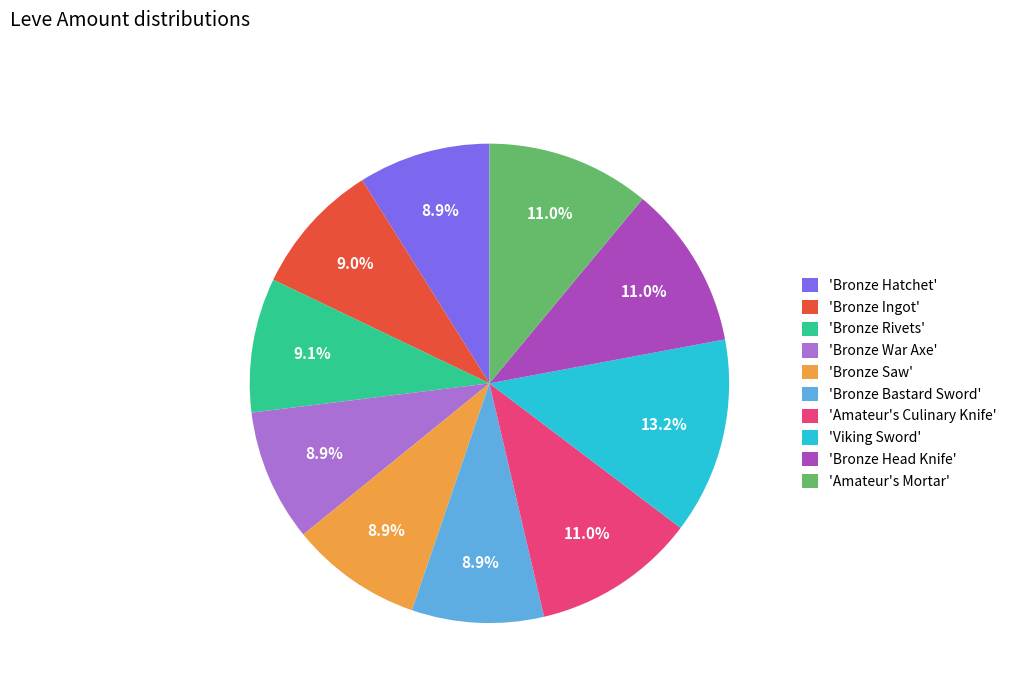

Between 'Bronze Saw' and 'Amateur's Mortar', which is larger?

'Amateur's Mortar'